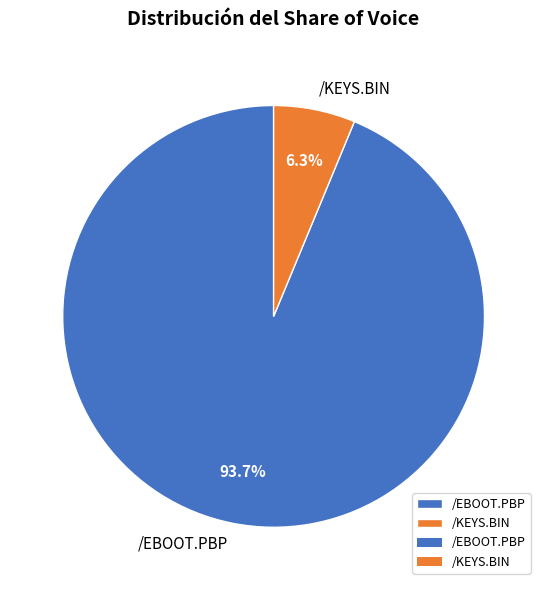

Which has a higher value, /KEYS.BIN or /EBOOT.PBP?

/EBOOT.PBP